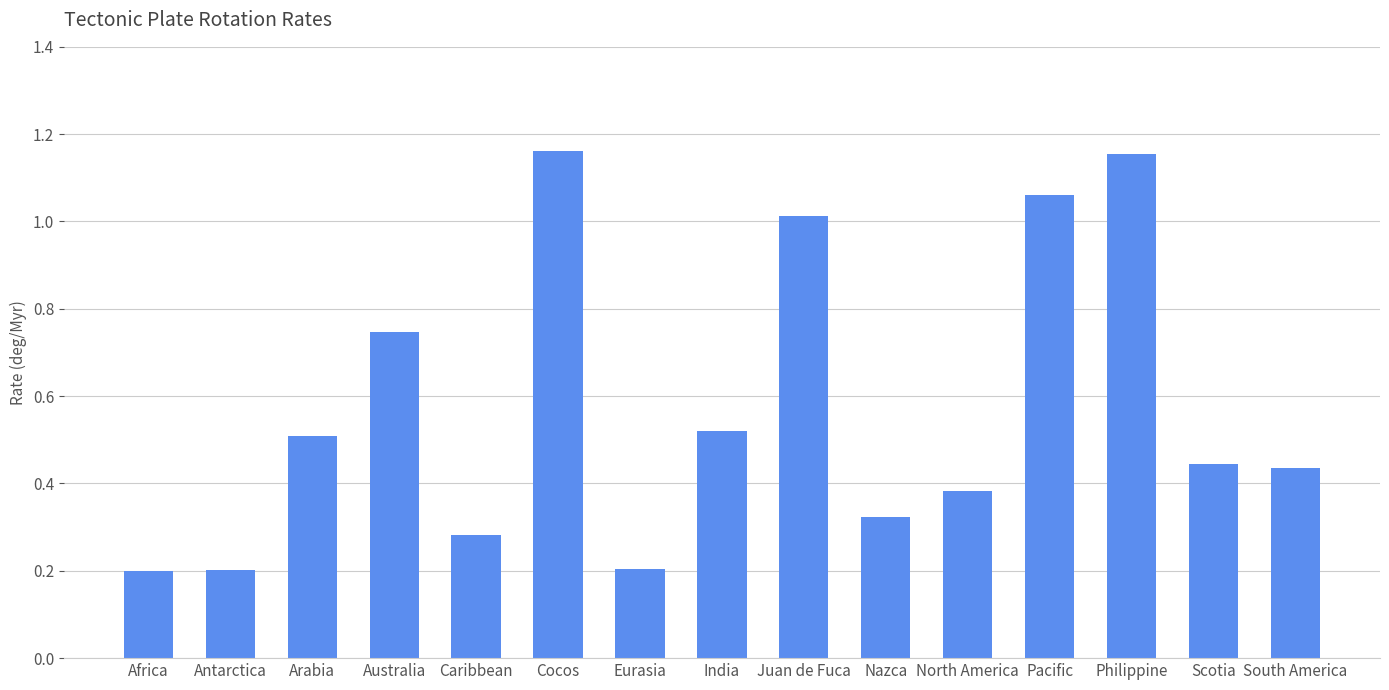

What is the difference between the maximum and minimum values?

1.0